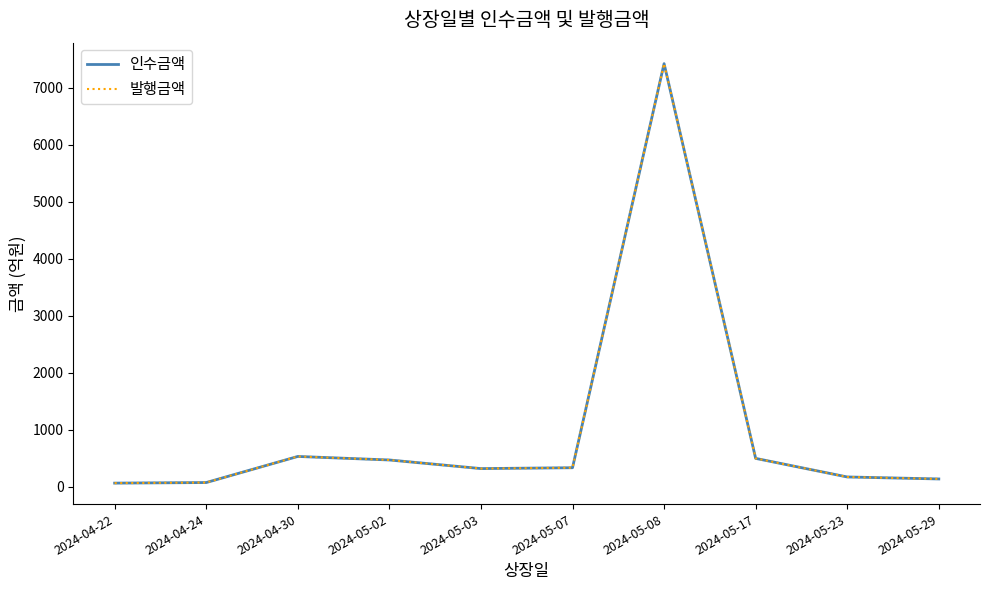

What is the sum of all 인수금액 values?

9986.6